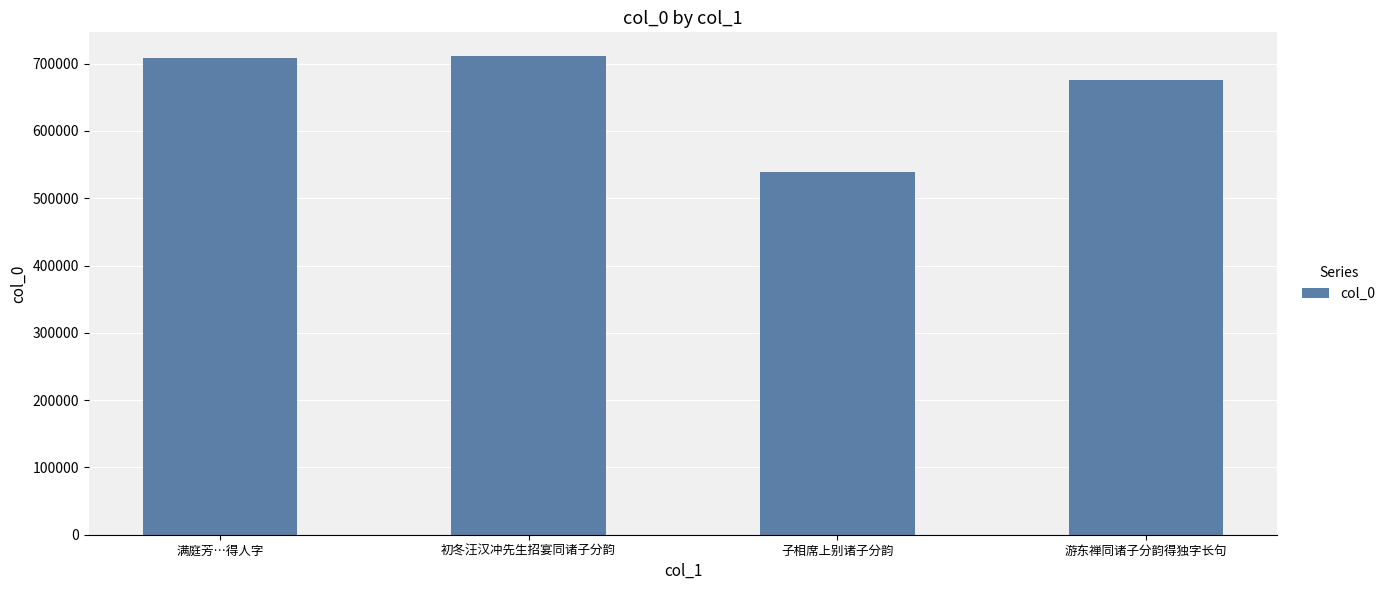

The chart shows a value of 1070092 at 满庭芳…得人字. True or false?

False